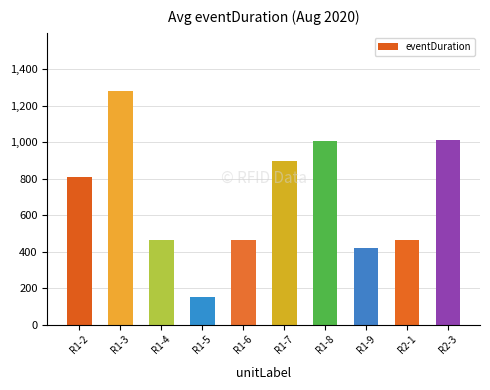

What is the average value?

696